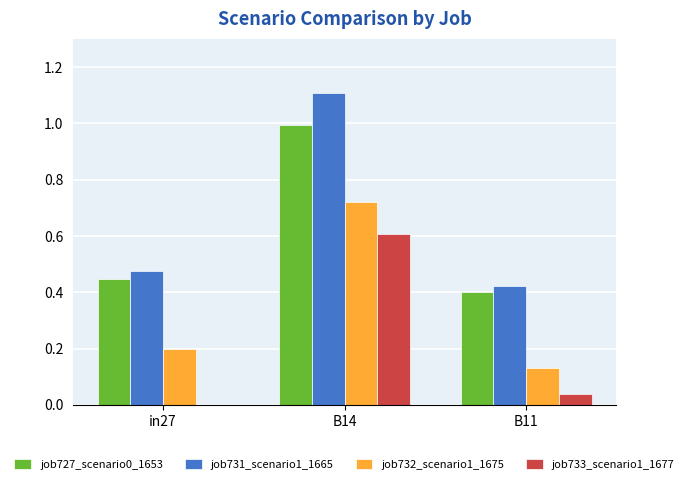

At which category is the sum across all series the highest?

B14